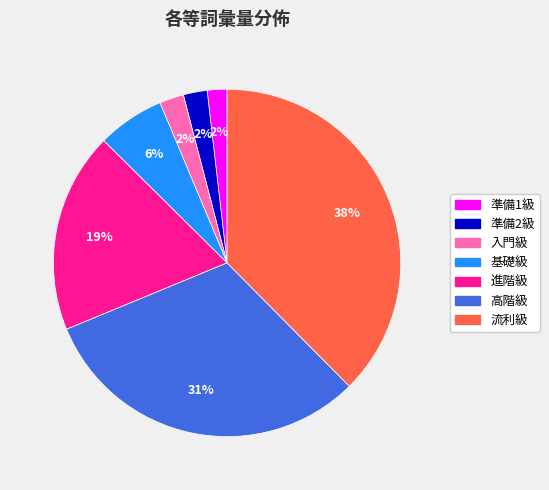

The 高階級 slice represents 31% of the pie. True or false?

True